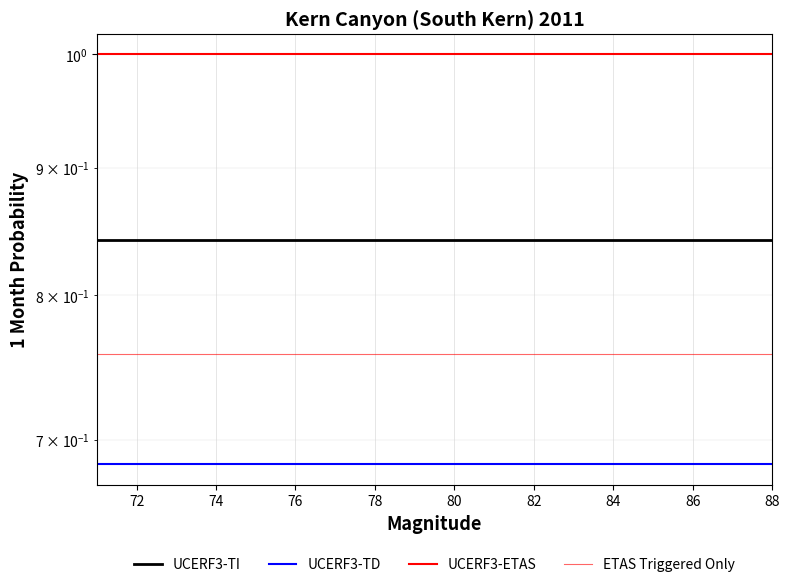

True or false: ETAS Triggered Only and UCERF3-ETAS cross at least once.

False